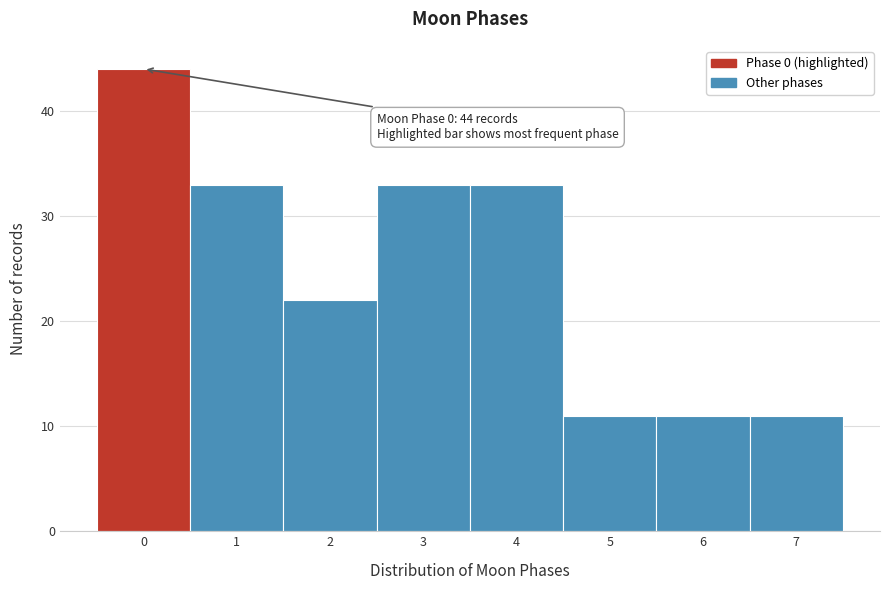

Over which range of the x-axis is the bar tallest?

-0.5 to 0.5